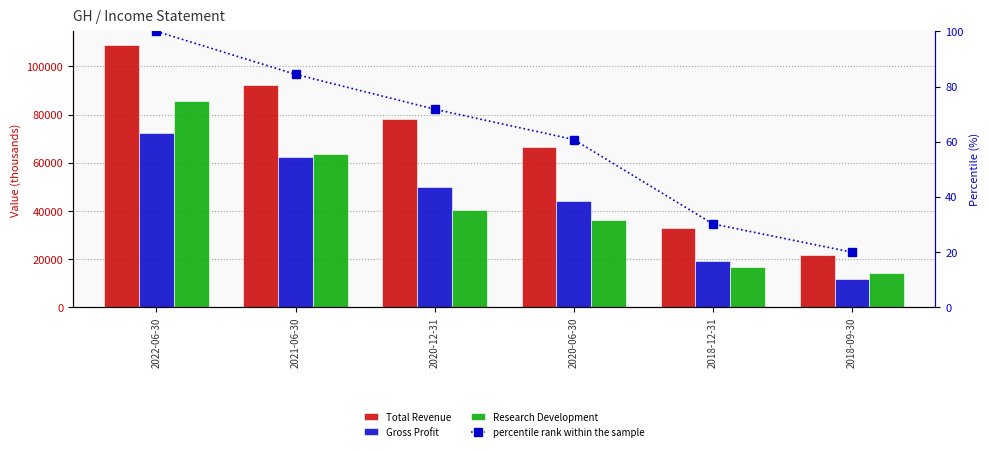

Reading right to left, what are all the values shown in this chart?

Total Revenue: 21700.0	32900.0	66300.0	78300.0	92100.0	109100.0
Gross Profit: 11600.0	19000.0	43900.0	49900.0	62200.0	72400.0
Research Development: 14300.0	16700.0	36300.0	40300.0	63700.0	85500.0
percentile rank within the sample: 19.9	30.2	60.8	71.8	84.4	100.0